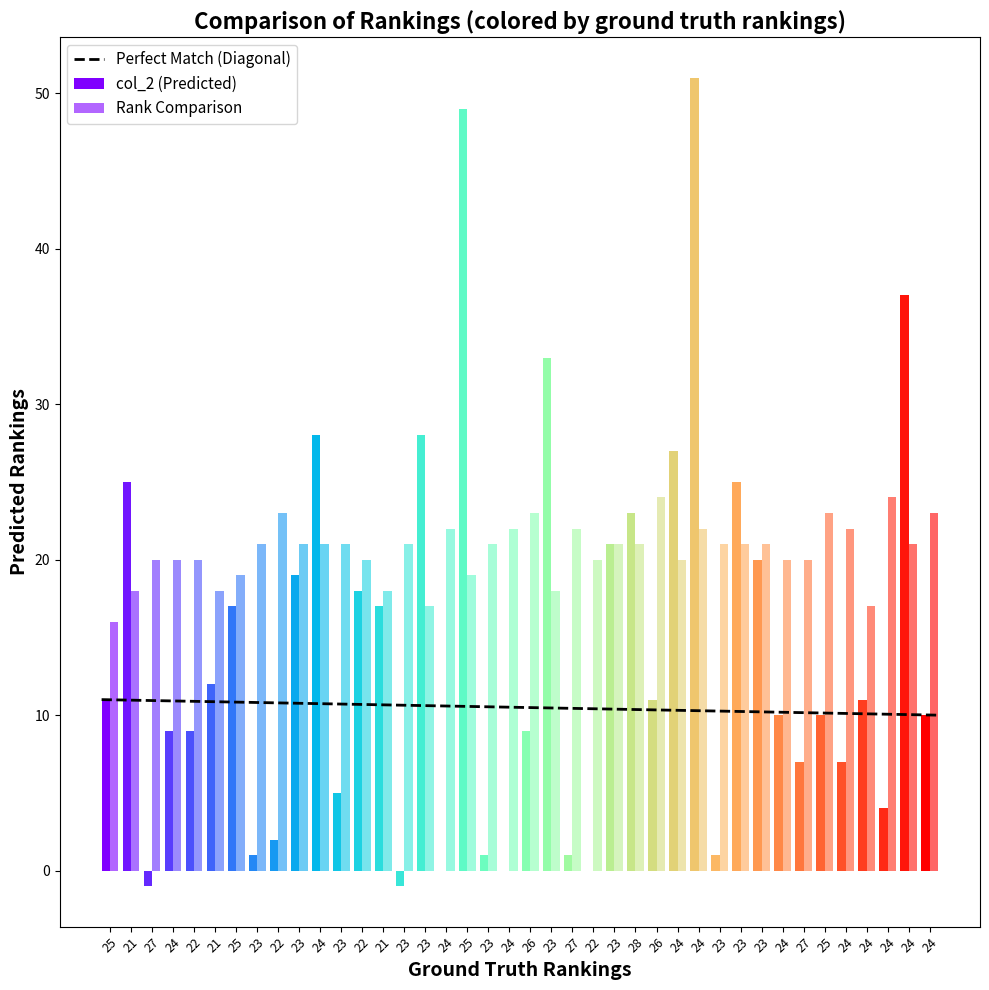

At which category does the chart reach its minimum across all series?

27